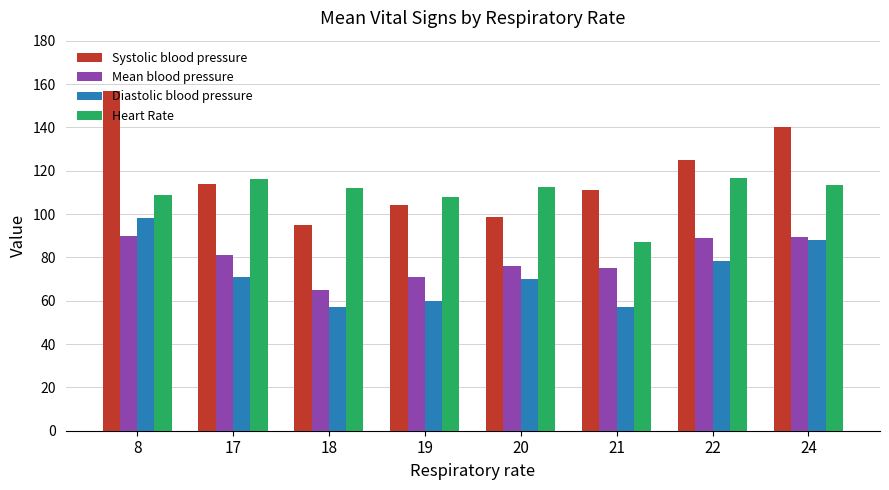

At which category is the sum across all series the highest?

8